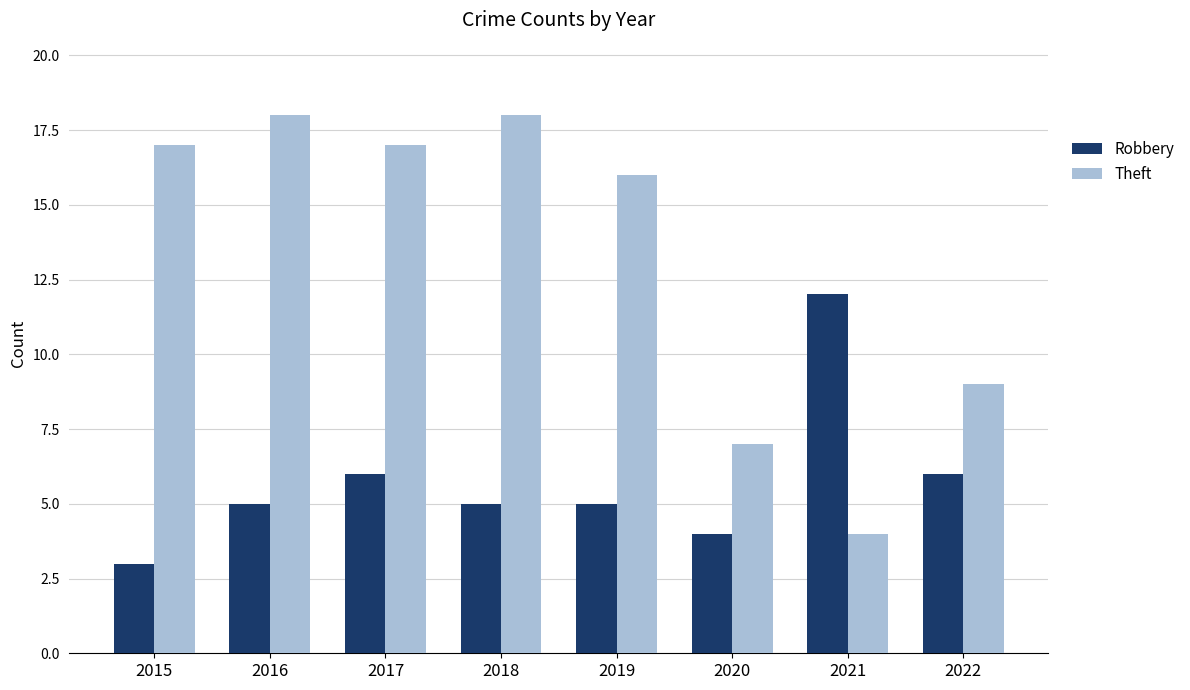

What is the difference between the Robbery values at 2020 and 2017?

2